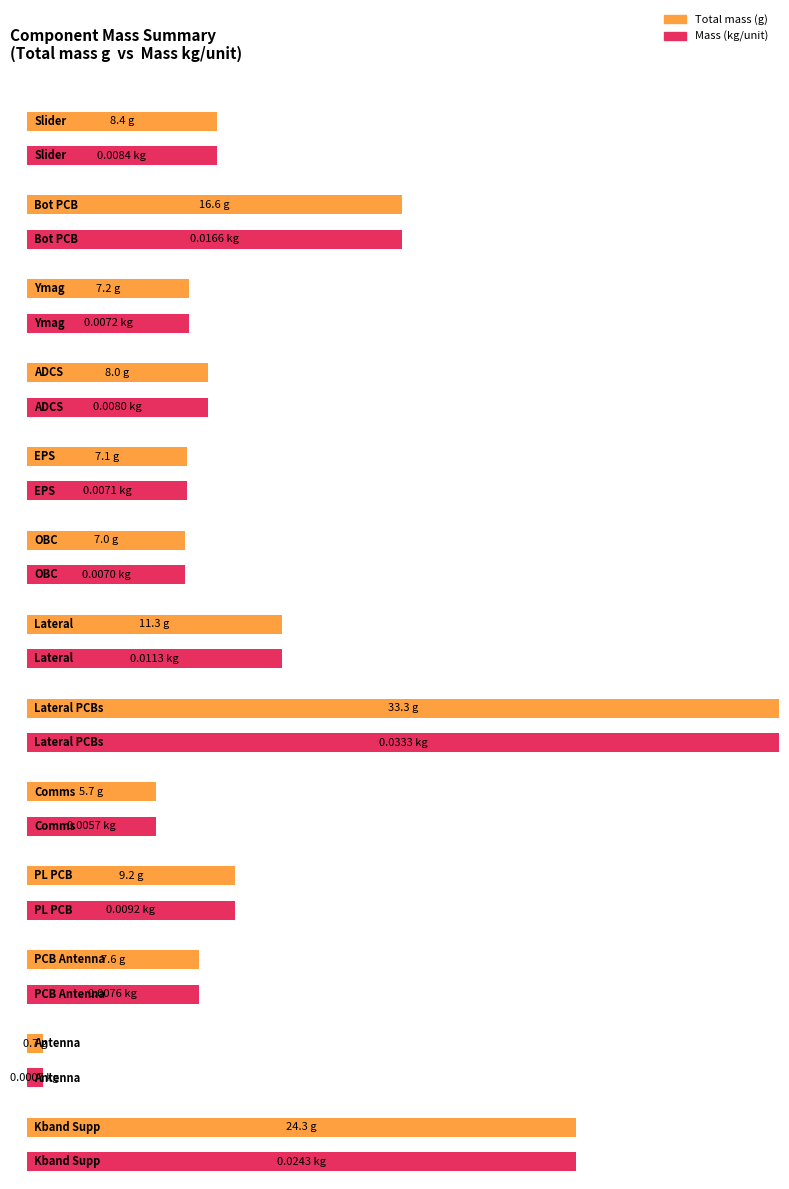

True or false: Average utilization has a value of 15.1 at PL PCB.

False